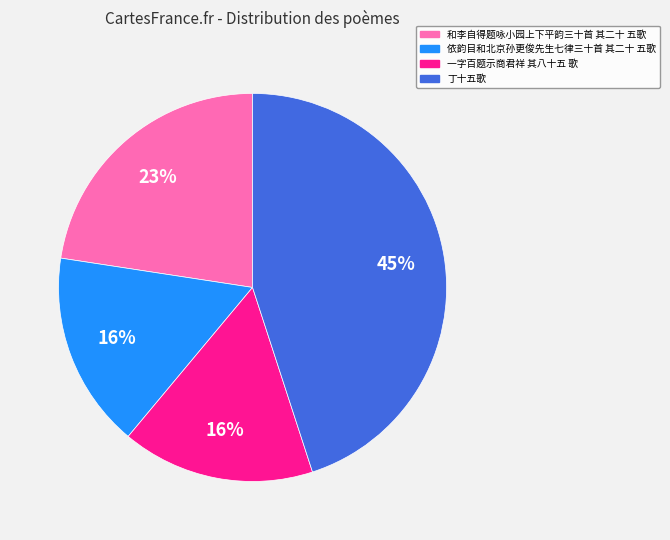

How many slices are in this pie chart?

4